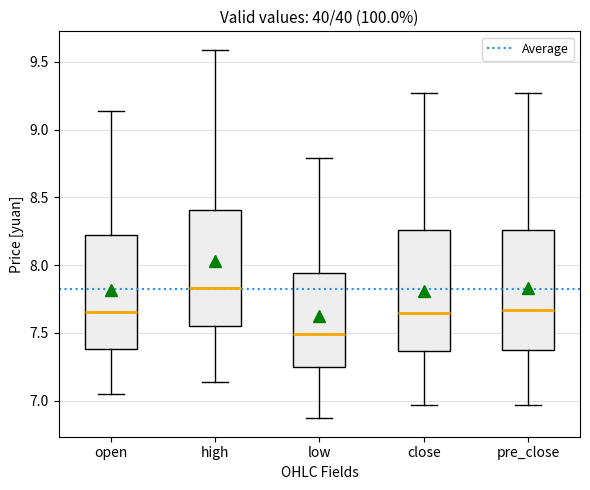

Which box's median line is the highest?

high